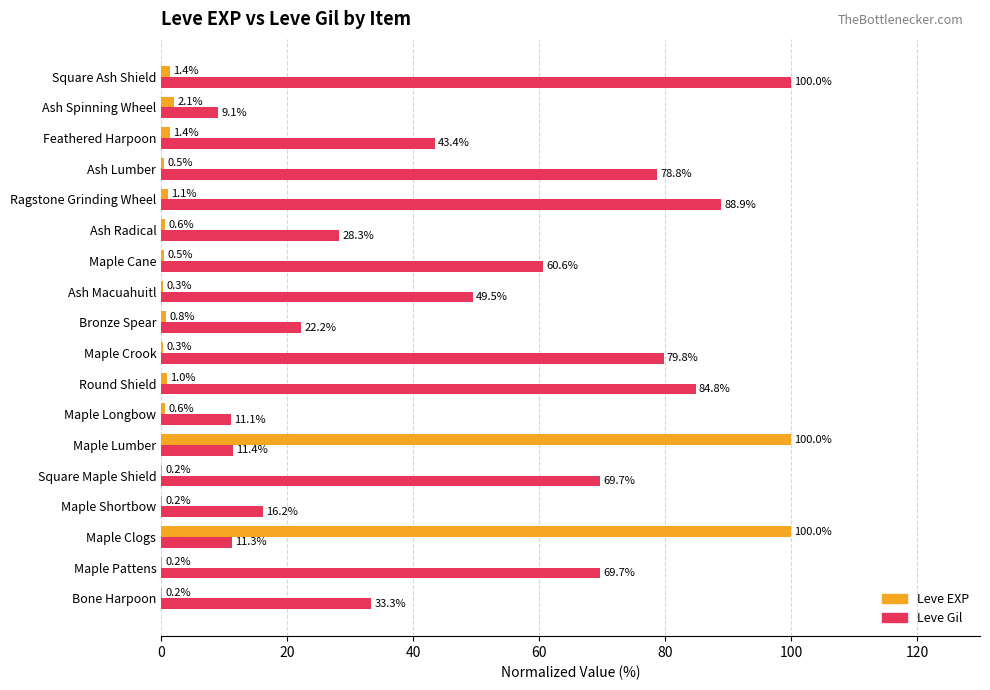

At which category is the sum across all series the highest?

Maple Lumber